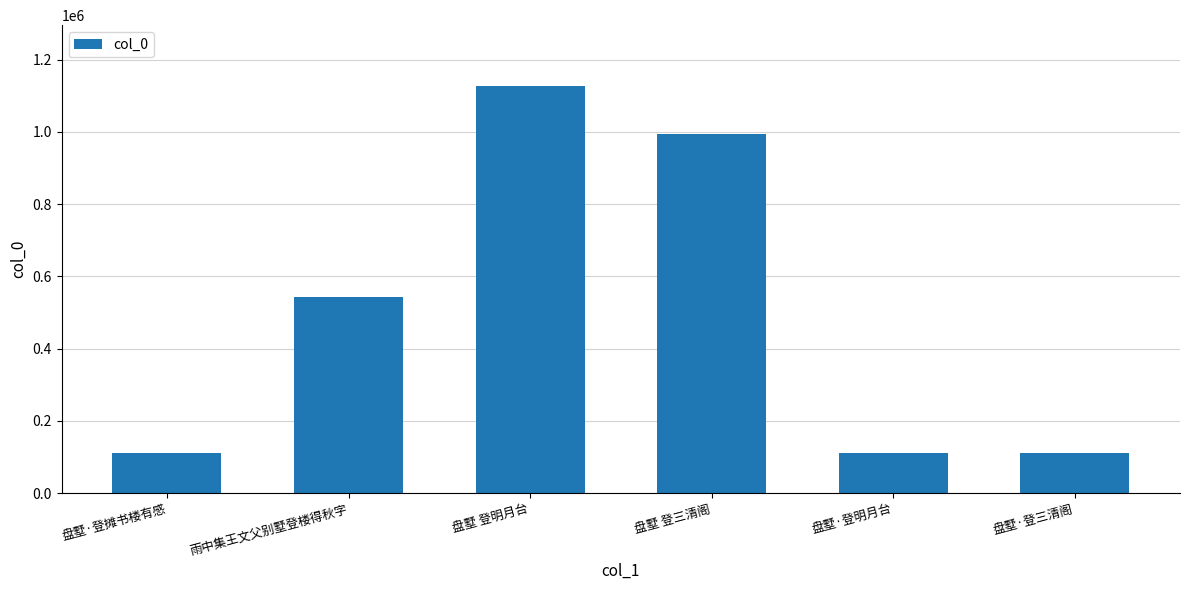

What is the average value?

499145